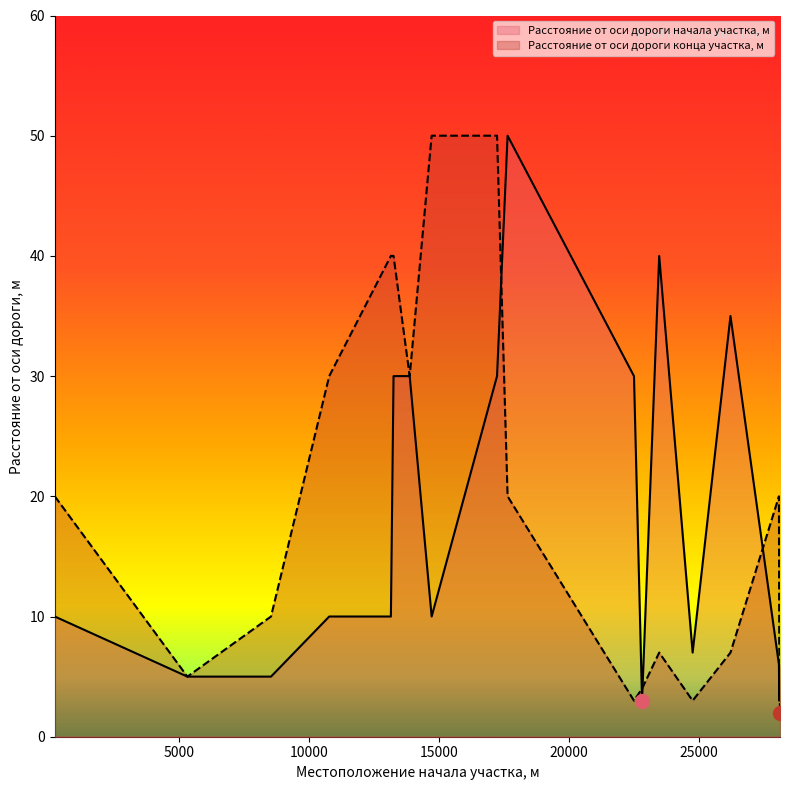

Reading right to left, what are all the values shown in this chart?

6	3	6	35	7	40	3	30	50	30	10	30	30	10	10	5	5	10